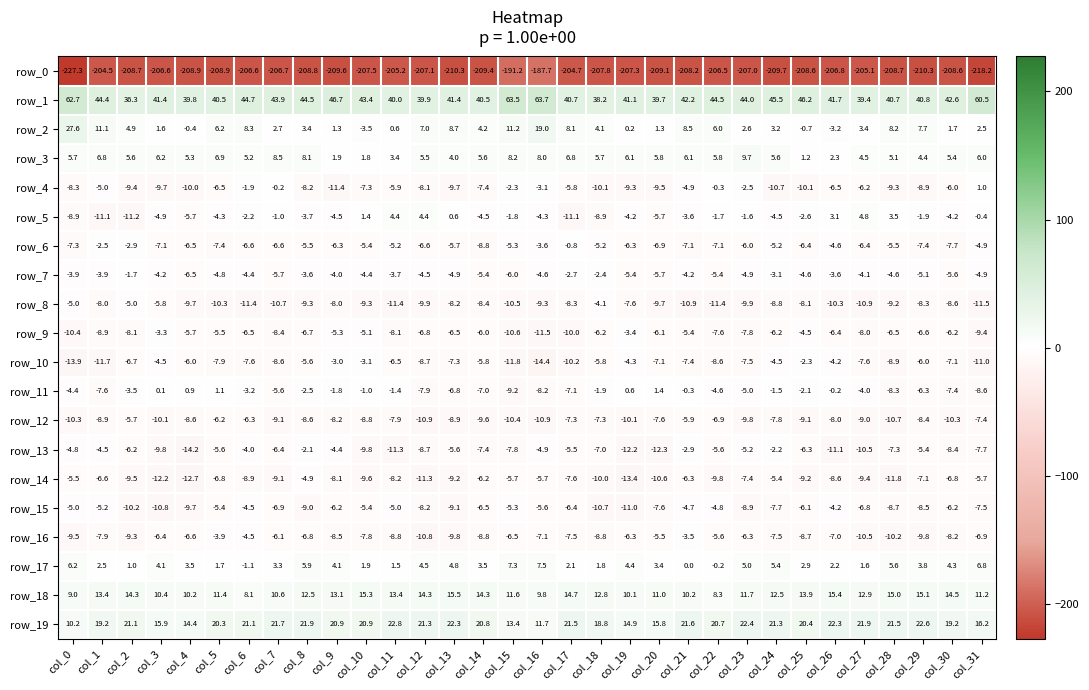

Reading left to right, list all the values displayed in this chart.

row_0: col_0=-227.3	col_1=-204.5	col_2=-208.7	col_3=-206.6	col_4=-208.9	col_5=-208.9	col_6=-206.6	col_7=-206.7	col_8=-208.8	col_9=-209.6	col_10=-207.5	col_11=-205.2	col_12=-207.1	col_13=-210.3	col_14=-209.4	col_15=-191.2	col_16=-187.7	col_17=-204.7	col_18=-207.8	col_19=-207.3	col_20=-209.1	col_21=-208.2	col_22=-206.5	col_23=-207.0	col_24=-209.7	col_25=-208.6	col_26=-206.8	col_27=-205.1	col_28=-208.7	col_29=-210.3	col_30=-208.6	col_31=-218.2
row_1: col_0=62.7	col_1=44.4	col_2=36.3	col_3=41.4	col_4=39.8	col_5=40.5	col_6=44.7	col_7=43.9	col_8=44.5	col_9=46.7	col_10=43.4	col_11=40.0	col_12=39.9	col_13=41.4	col_14=40.5	col_15=63.5	col_16=63.7	col_17=40.7	col_18=38.2	col_19=41.1	col_20=39.7	col_21=42.2	col_22=44.5	col_23=44.0	col_24=45.5	col_25=46.2	col_26=41.7	col_27=39.4	col_28=40.7	col_29=40.8	col_30=42.6	col_31=60.5
row_2: col_0=27.6	col_1=11.1	col_2=4.9	col_3=1.6	col_4=-0.4	col_5=6.2	col_6=8.3	col_7=2.7	col_8=3.4	col_9=1.3	col_10=-3.5	col_11=0.6	col_12=7.0	col_13=8.7	col_14=4.2	col_15=11.2	col_16=19.0	col_17=8.1	col_18=4.1	col_19=0.2	col_20=1.3	col_21=8.5	col_22=6.0	col_23=2.6	col_24=3.2	col_25=-0.7	col_26=-3.2	col_27=3.4	col_28=8.2	col_29=7.7	col_30=1.7	col_31=2.5
row_3: col_0=5.7	col_1=6.8	col_2=5.6	col_3=6.2	col_4=5.3	col_5=6.9	col_6=5.2	col_7=8.5	col_8=8.1	col_9=1.9	col_10=1.8	col_11=3.4	col_12=5.5	col_13=4.0	col_14=5.6	col_15=8.2	col_16=8.0	col_17=6.8	col_18=5.7	col_19=6.1	col_20=5.8	col_21=6.1	col_22=5.8	col_23=9.7	col_24=5.6	col_25=1.2	col_26=2.3	col_27=4.5	col_28=5.1	col_29=4.4	col_30=5.4	col_31=6.0
row_4: col_0=-8.3	col_1=-5.0	col_2=-9.4	col_3=-9.7	col_4=-10.0	col_5=-6.5	col_6=-1.9	col_7=-0.2	col_8=-8.2	col_9=-11.4	col_10=-7.3	col_11=-5.9	col_12=-8.1	col_13=-9.7	col_14=-7.4	col_15=-2.3	col_16=-3.1	col_17=-5.8	col_18=-10.1	col_19=-9.3	col_20=-9.5	col_21=-4.9	col_22=-0.3	col_23=-2.5	col_24=-10.7	col_25=-10.1	col_26=-6.5	col_27=-6.2	col_28=-9.3	col_29=-8.9	col_30=-6.0	col_31=1.0
row_5: col_0=-8.9	col_1=-11.1	col_2=-11.2	col_3=-4.9	col_4=-5.7	col_5=-4.3	col_6=-2.2	col_7=-1.0	col_8=-3.7	col_9=-4.5	col_10=1.4	col_11=4.4	col_12=4.4	col_13=0.6	col_14=-4.5	col_15=-1.8	col_16=-4.3	col_17=-11.1	col_18=-8.9	col_19=-4.2	col_20=-5.7	col_21=-3.6	col_22=-1.7	col_23=-1.6	col_24=-4.5	col_25=-2.6	col_26=3.1	col_27=4.8	col_28=3.5	col_29=-1.9	col_30=-4.2	col_31=-0.4
row_6: col_0=-7.3	col_1=-2.5	col_2=-2.9	col_3=-7.1	col_4=-6.5	col_5=-7.4	col_6=-6.6	col_7=-6.6	col_8=-5.5	col_9=-6.3	col_10=-5.4	col_11=-5.2	col_12=-6.6	col_13=-5.7	col_14=-8.8	col_15=-5.3	col_16=-3.6	col_17=-0.8	col_18=-5.2	col_19=-6.3	col_20=-6.9	col_21=-7.1	col_22=-7.1	col_23=-6.0	col_24=-5.2	col_25=-6.4	col_26=-4.6	col_27=-6.4	col_28=-5.5	col_29=-7.4	col_30=-7.7	col_31=-4.9
row_7: col_0=-3.9	col_1=-3.9	col_2=-1.7	col_3=-4.2	col_4=-6.5	col_5=-4.8	col_6=-4.4	col_7=-5.7	col_8=-3.6	col_9=-4.0	col_10=-4.4	col_11=-3.7	col_12=-4.5	col_13=-4.9	col_14=-5.4	col_15=-6.0	col_16=-4.6	col_17=-2.7	col_18=-2.4	col_19=-5.4	col_20=-5.7	col_21=-4.2	col_22=-5.4	col_23=-4.9	col_24=-3.1	col_25=-4.6	col_26=-3.6	col_27=-4.1	col_28=-4.6	col_29=-5.1	col_30=-5.6	col_31=-4.9
row_8: col_0=-5.0	col_1=-8.0	col_2=-5.0	col_3=-5.8	col_4=-9.7	col_5=-10.3	col_6=-11.4	col_7=-10.7	col_8=-9.3	col_9=-8.0	col_10=-9.3	col_11=-11.4	col_12=-9.9	col_13=-8.2	col_14=-8.4	col_15=-10.5	col_16=-9.3	col_17=-8.3	col_18=-4.1	col_19=-7.6	col_20=-9.7	col_21=-10.9	col_22=-11.4	col_23=-9.9	col_24=-8.8	col_25=-8.1	col_26=-10.3	col_27=-10.9	col_28=-9.2	col_29=-8.3	col_30=-8.6	col_31=-11.5
row_9: col_0=-10.4	col_1=-8.9	col_2=-8.1	col_3=-3.3	col_4=-5.7	col_5=-5.5	col_6=-6.5	col_7=-8.4	col_8=-6.7	col_9=-5.3	col_10=-5.1	col_11=-8.1	col_12=-6.8	col_13=-6.5	col_14=-6.0	col_15=-10.6	col_16=-11.5	col_17=-10.0	col_18=-6.2	col_19=-3.4	col_20=-6.1	col_21=-5.4	col_22=-7.6	col_23=-7.8	col_24=-6.2	col_25=-4.5	col_26=-6.4	col_27=-8.0	col_28=-6.5	col_29=-6.6	col_30=-6.2	col_31=-9.4
row_10: col_0=-13.9	col_1=-11.7	col_2=-6.7	col_3=-4.5	col_4=-6.0	col_5=-7.9	col_6=-7.6	col_7=-8.6	col_8=-5.6	col_9=-3.0	col_10=-3.1	col_11=-6.5	col_12=-8.7	col_13=-7.3	col_14=-5.8	col_15=-11.8	col_16=-14.4	col_17=-10.2	col_18=-5.8	col_19=-4.3	col_20=-7.1	col_21=-7.4	col_22=-8.6	col_23=-7.5	col_24=-4.5	col_25=-2.3	col_26=-4.2	col_27=-7.6	col_28=-8.9	col_29=-6.0	col_30=-7.1	col_31=-11.0
row_11: col_0=-4.4	col_1=-7.6	col_2=-3.5	col_3=0.1	col_4=0.9	col_5=1.1	col_6=-3.2	col_7=-5.6	col_8=-2.5	col_9=-1.8	col_10=-1.0	col_11=-1.4	col_12=-7.9	col_13=-6.8	col_14=-7.0	col_15=-9.2	col_16=-8.2	col_17=-7.1	col_18=-1.9	col_19=0.6	col_20=1.4	col_21=-0.3	col_22=-4.6	col_23=-5.0	col_24=-1.5	col_25=-2.1	col_26=-0.2	col_27=-4.0	col_28=-8.3	col_29=-6.3	col_30=-7.4	col_31=-8.6
row_12: col_0=-10.3	col_1=-8.9	col_2=-5.7	col_3=-10.1	col_4=-8.6	col_5=-6.2	col_6=-6.3	col_7=-9.1	col_8=-8.6	col_9=-8.2	col_10=-8.8	col_11=-7.9	col_12=-10.9	col_13=-8.9	col_14=-9.6	col_15=-10.4	col_16=-10.9	col_17=-7.3	col_18=-7.3	col_19=-10.1	col_20=-7.6	col_21=-5.9	col_22=-6.9	col_23=-9.8	col_24=-7.8	col_25=-9.1	col_26=-8.0	col_27=-9.0	col_28=-10.7	col_29=-8.4	col_30=-10.3	col_31=-7.4
row_13: col_0=-4.8	col_1=-4.5	col_2=-6.2	col_3=-9.8	col_4=-14.2	col_5=-5.6	col_6=-4.0	col_7=-6.4	col_8=-2.1	col_9=-4.4	col_10=-9.8	col_11=-11.3	col_12=-8.7	col_13=-5.6	col_14=-7.4	col_15=-7.8	col_16=-4.9	col_17=-5.5	col_18=-7.0	col_19=-12.2	col_20=-12.3	col_21=-2.9	col_22=-5.6	col_23=-5.2	col_24=-2.2	col_25=-6.3	col_26=-11.1	col_27=-10.5	col_28=-7.3	col_29=-5.4	col_30=-8.4	col_31=-7.7
row_14: col_0=-5.5	col_1=-6.6	col_2=-9.5	col_3=-12.2	col_4=-12.7	col_5=-6.8	col_6=-8.9	col_7=-9.1	col_8=-4.9	col_9=-8.1	col_10=-9.6	col_11=-8.2	col_12=-11.3	col_13=-9.2	col_14=-6.2	col_15=-5.7	col_16=-5.7	col_17=-7.6	col_18=-10.0	col_19=-13.4	col_20=-10.6	col_21=-6.3	col_22=-9.8	col_23=-7.4	col_24=-5.4	col_25=-9.2	col_26=-8.6	col_27=-9.4	col_28=-11.8	col_29=-7.1	col_30=-6.8	col_31=-5.7
row_15: col_0=-5.0	col_1=-5.2	col_2=-10.2	col_3=-10.8	col_4=-9.7	col_5=-5.4	col_6=-4.5	col_7=-6.9	col_8=-9.0	col_9=-6.2	col_10=-5.4	col_11=-5.0	col_12=-8.2	col_13=-9.1	col_14=-6.5	col_15=-5.3	col_16=-5.6	col_17=-6.4	col_18=-10.7	col_19=-11.0	col_20=-7.6	col_21=-4.7	col_22=-4.8	col_23=-8.9	col_24=-7.7	col_25=-6.1	col_26=-4.2	col_27=-6.8	col_28=-8.7	col_29=-8.5	col_30=-6.2	col_31=-7.5
row_16: col_0=-9.5	col_1=-7.9	col_2=-9.3	col_3=-6.4	col_4=-6.6	col_5=-3.9	col_6=-4.5	col_7=-6.1	col_8=-6.8	col_9=-8.5	col_10=-7.8	col_11=-8.8	col_12=-10.8	col_13=-9.8	col_14=-8.8	col_15=-6.5	col_16=-7.1	col_17=-7.5	col_18=-8.8	col_19=-6.3	col_20=-5.5	col_21=-3.5	col_22=-5.6	col_23=-6.3	col_24=-7.5	col_25=-8.7	col_26=-7.0	col_27=-10.5	col_28=-10.2	col_29=-9.8	col_30=-8.2	col_31=-6.9
row_17: col_0=6.2	col_1=2.5	col_2=1.0	col_3=4.1	col_4=3.5	col_5=1.7	col_6=-1.1	col_7=3.3	col_8=5.9	col_9=4.1	col_10=1.9	col_11=1.5	col_12=4.5	col_13=4.8	col_14=3.5	col_15=7.3	col_16=7.5	col_17=2.1	col_18=1.8	col_19=4.4	col_20=3.4	col_21=0.0	col_22=-0.2	col_23=5.0	col_24=5.4	col_25=2.9	col_26=2.2	col_27=1.6	col_28=5.6	col_29=3.8	col_30=4.3	col_31=6.8
row_18: col_0=9.0	col_1=13.4	col_2=14.3	col_3=10.4	col_4=10.2	col_5=11.4	col_6=8.1	col_7=10.6	col_8=12.5	col_9=13.1	col_10=15.3	col_11=13.4	col_12=14.3	col_13=15.5	col_14=14.3	col_15=11.6	col_16=9.8	col_17=14.7	col_18=12.8	col_19=10.1	col_20=11.0	col_21=10.2	col_22=8.3	col_23=11.7	col_24=12.5	col_25=13.9	col_26=15.4	col_27=12.9	col_28=15.0	col_29=15.1	col_30=14.5	col_31=11.2
row_19: col_0=10.2	col_1=19.2	col_2=21.1	col_3=15.9	col_4=14.4	col_5=20.3	col_6=21.1	col_7=21.7	col_8=21.9	col_9=20.9	col_10=20.9	col_11=22.8	col_12=21.3	col_13=22.3	col_14=20.8	col_15=13.4	col_16=11.7	col_17=21.5	col_18=18.8	col_19=14.9	col_20=15.8	col_21=21.6	col_22=20.7	col_23=22.4	col_24=21.3	col_25=20.4	col_26=22.3	col_27=21.9	col_28=21.5	col_29=22.6	col_30=19.2	col_31=16.2